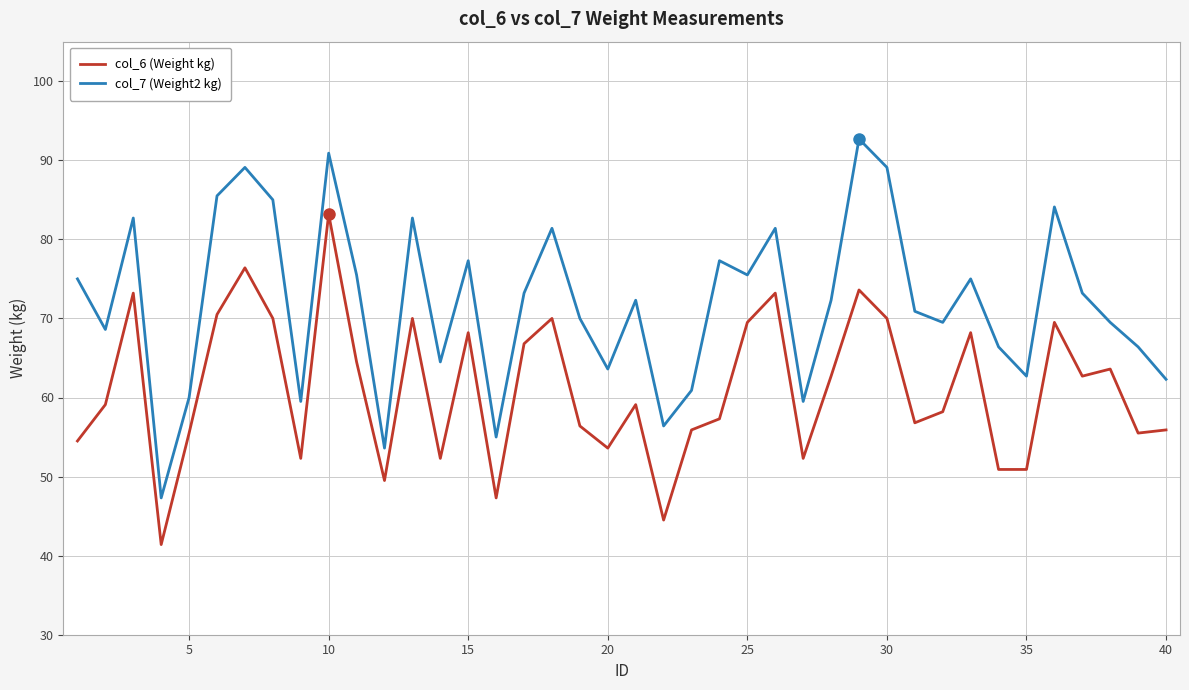

Rank the series by their average value, from highest to lowest.

col_7 (Weight2 kg), col_6 (Weight kg)